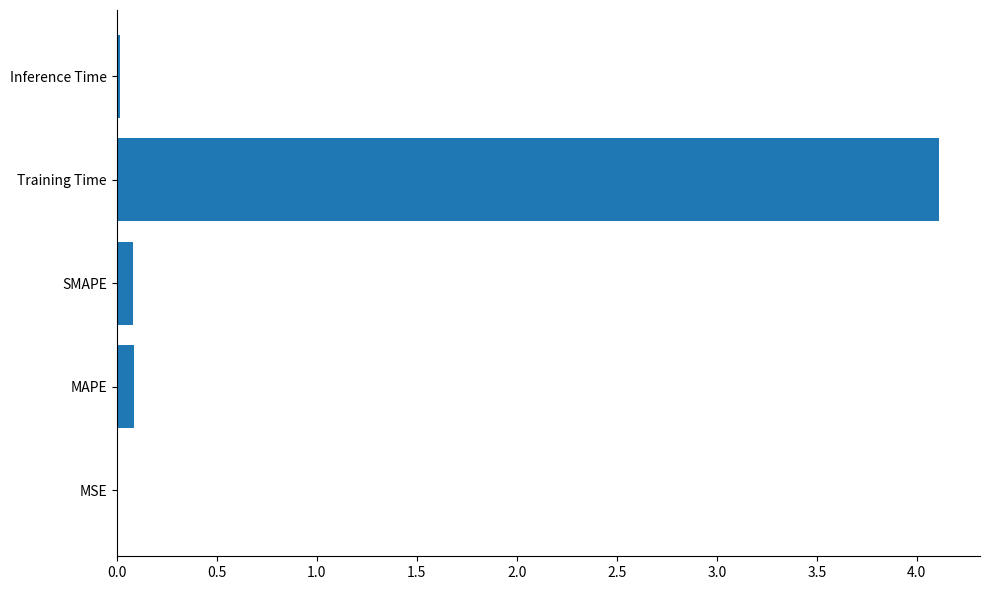

The chart shows a value of 0.0 at MSE. True or false?

True